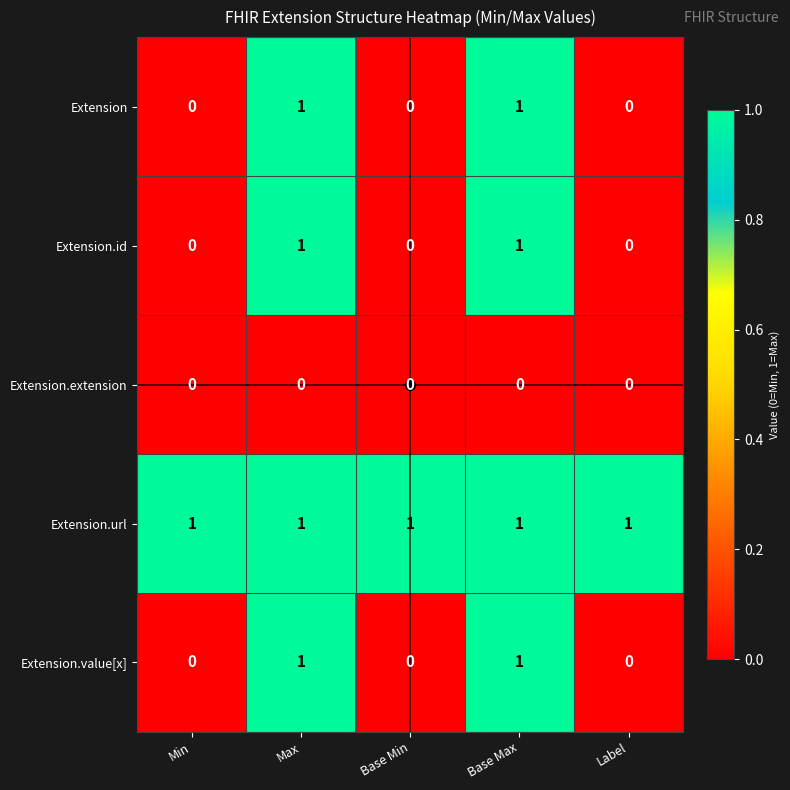

The Extension.url series shows 1 at Max. True or false?

True